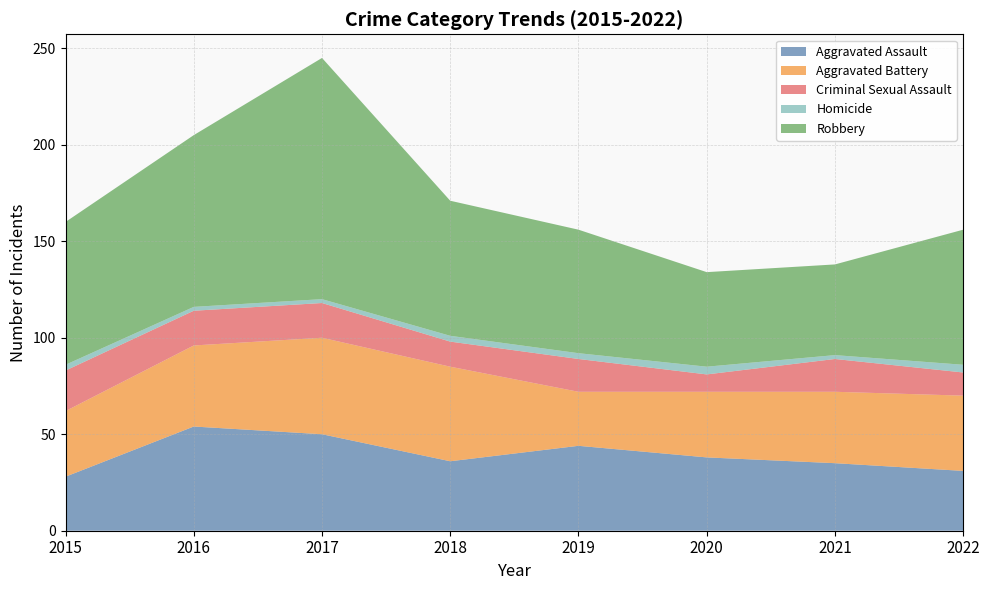

Reading left to right, extract all data points from this chart.

Aggravated Assault: 28	54	50	36	44	38	35	31
Aggravated Battery: 34	42	50	49	28	34	37	39
Criminal Sexual Assault: 21	18	18	13	17	9	17	12
Homicide: 3	2	2	3	3	4	2	4
Robbery: 74	89	125	70	64	49	47	70